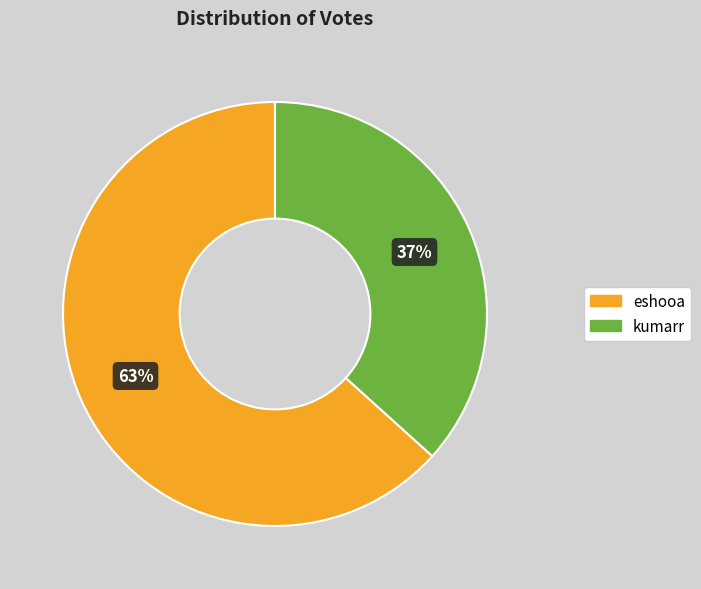

What is the smallest slice in the pie chart?

kumarr